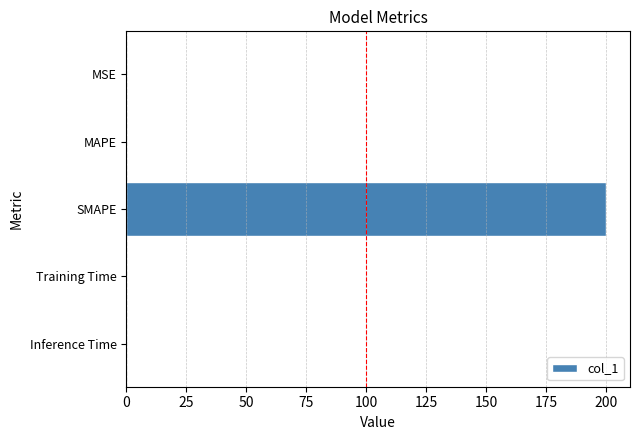

Are the bars grouped side by side (vs. stacked)?

No